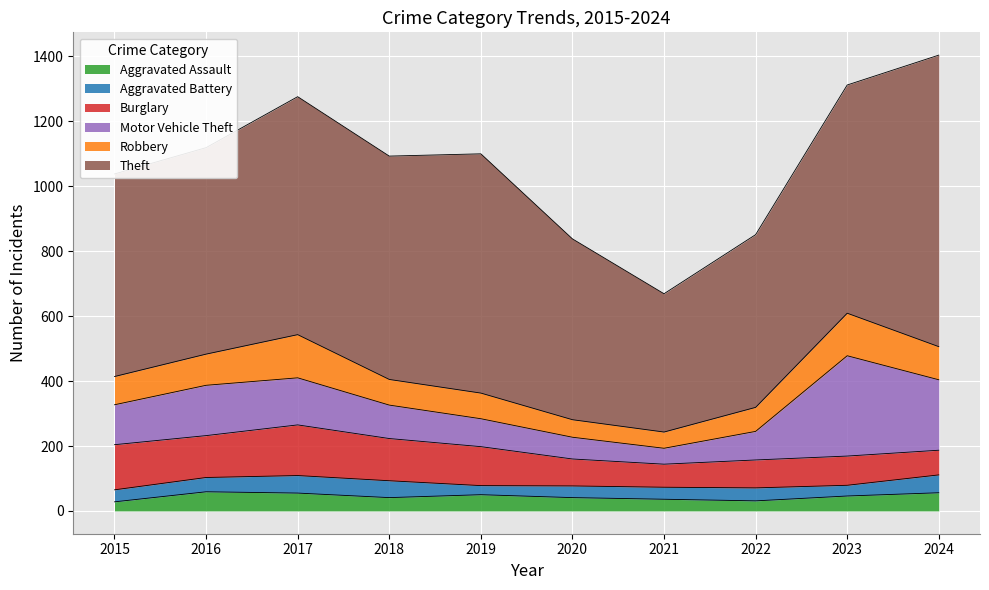

What is the approximate value of Aggravated Battery at 2024?

55